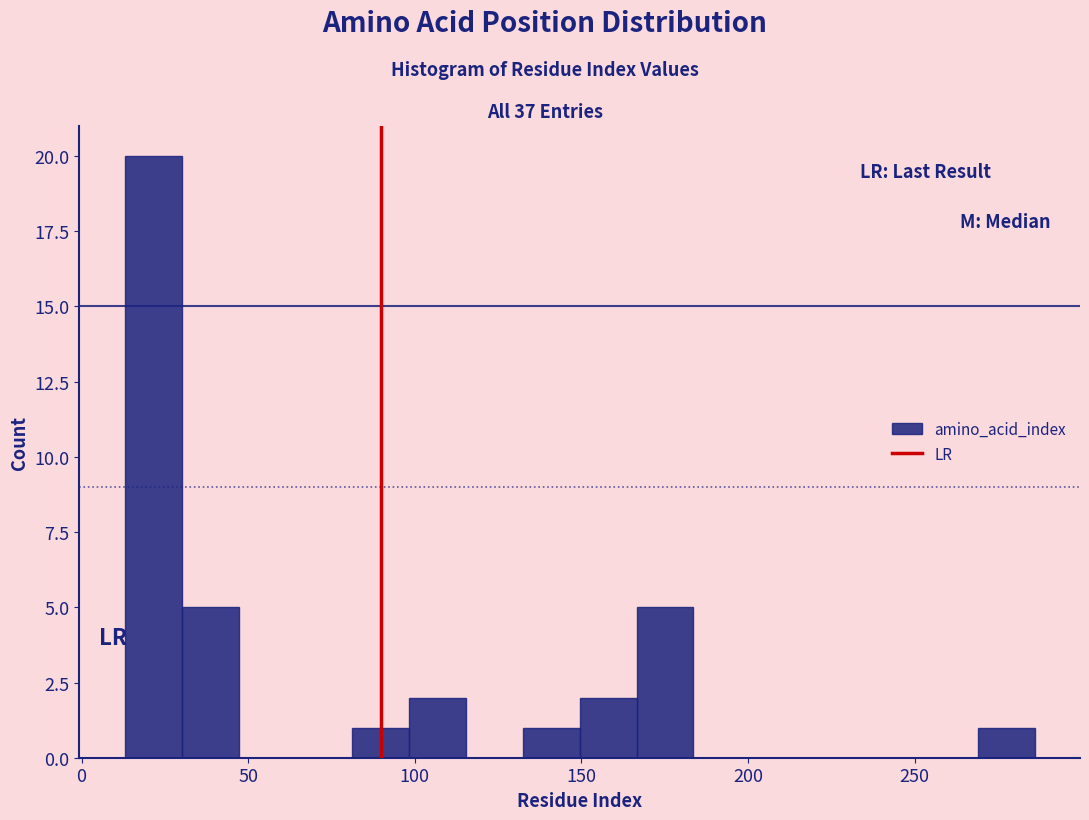

Read against the x-axis, roughly where is the centre of the tallest bar?

20